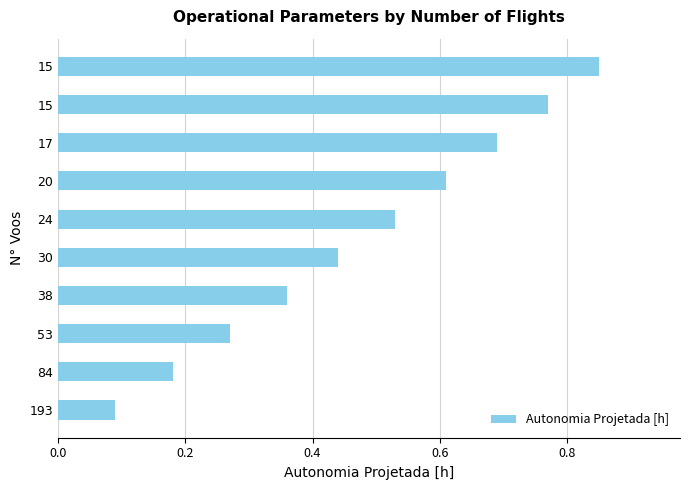

Does the chart contain any negative values?

No